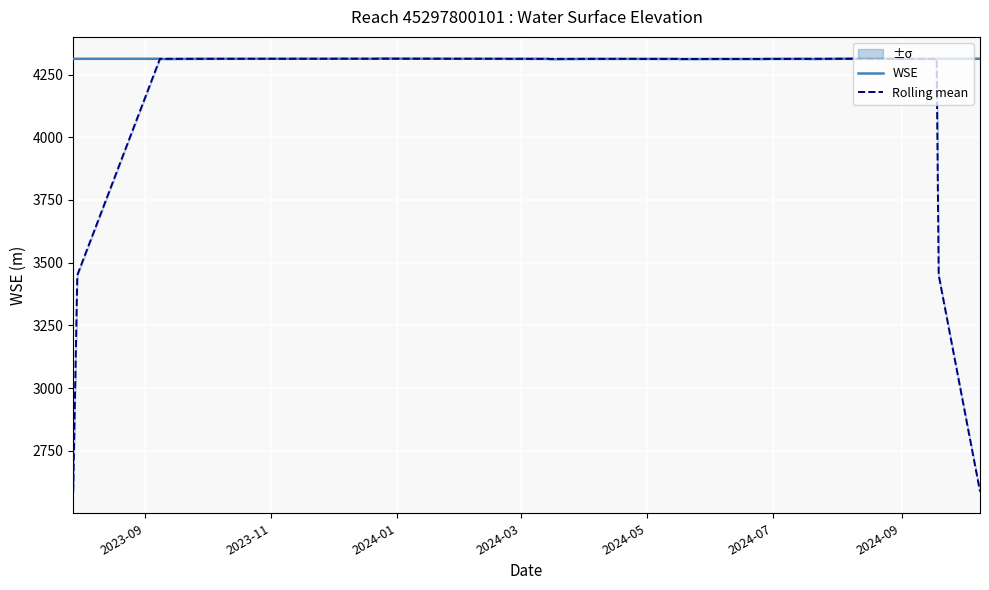

What is the highest value of the Rolling mean series?

4313.4